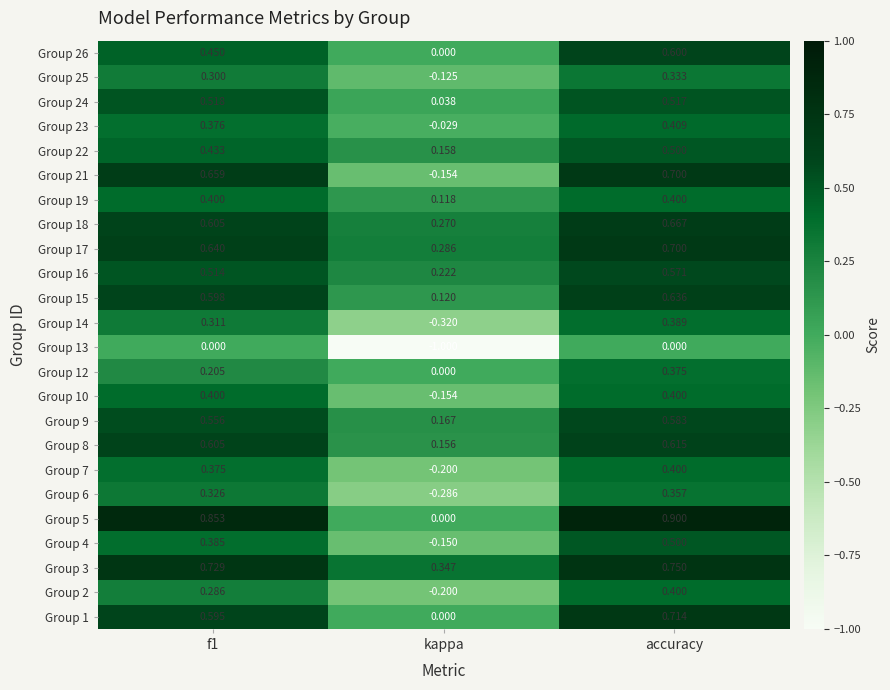

Where is Group 3 nearest to the value 0?

kappa